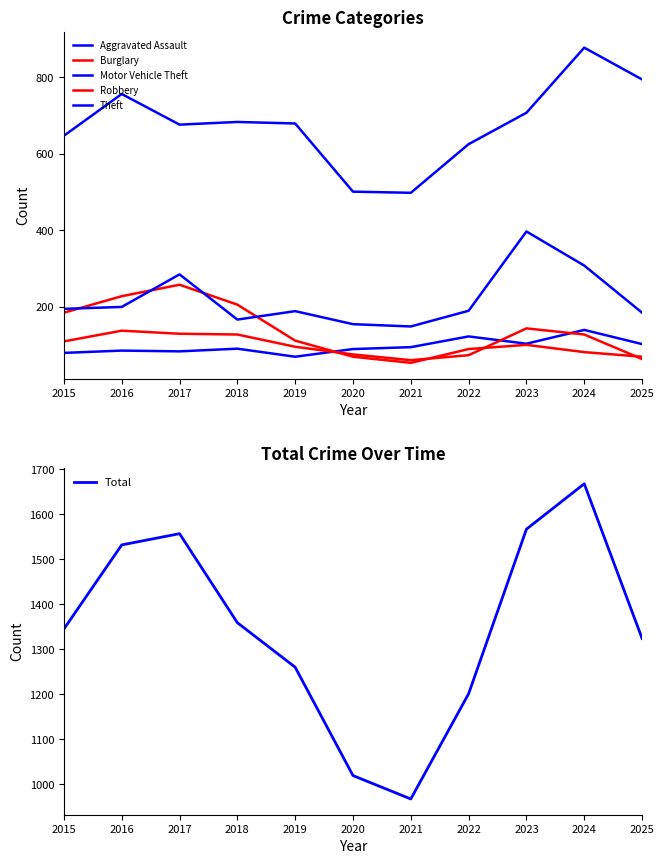

What is the spread (max minus min) of values at 2019?

1190